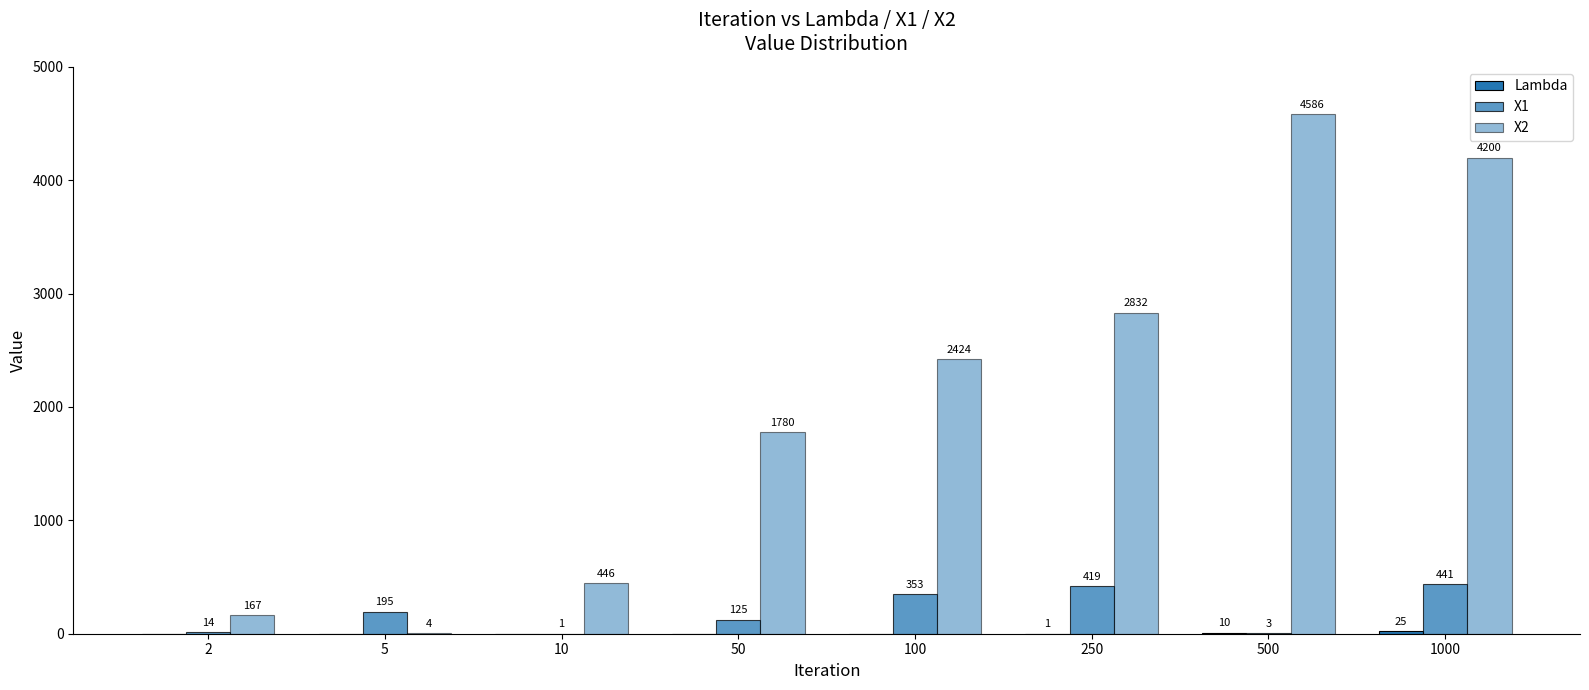

What is the difference between the maximum and minimum values in the X1 series?

440